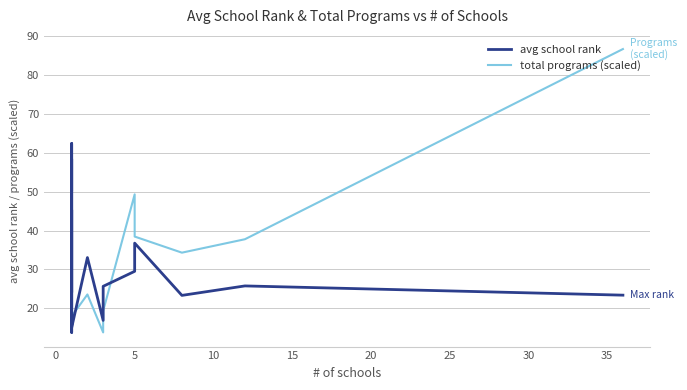

What is the label of the 3rd point from the left?

5